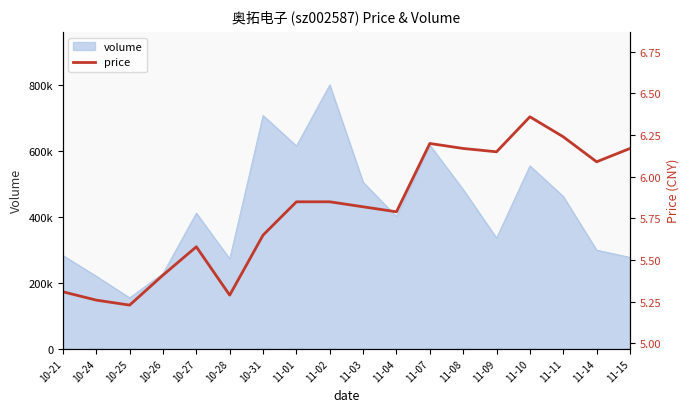

What is the difference between the maximum and second lowest values?

1.1